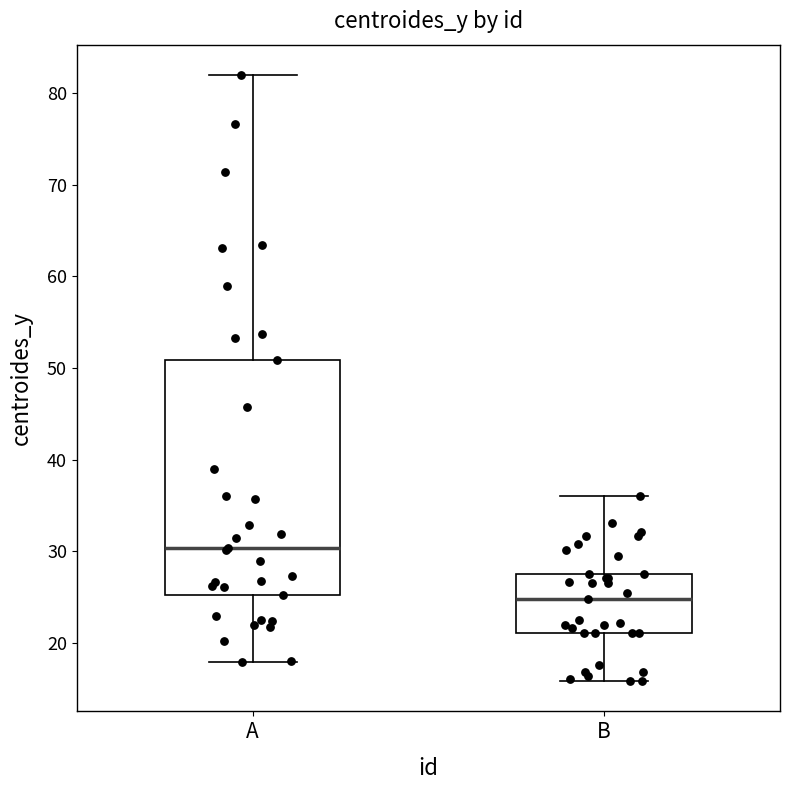

Reading left to right, transcribe this box plot: for each box, give where its median line is, the range the box spans, and where its two whiskers end, as read against the y-axis. The values are not printed on the chart, so give them approximately, as read against the axis.

A: median 30, box 25 to 51, whiskers 18 to 82
B: median 25, box 21 to 28, whiskers 16 to 36